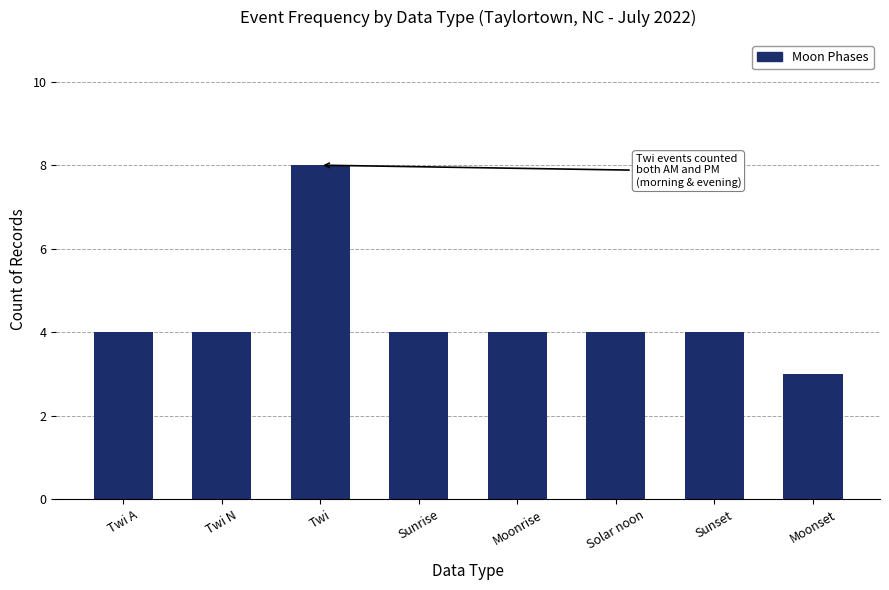

What is the difference between the maximum and minimum values?

5